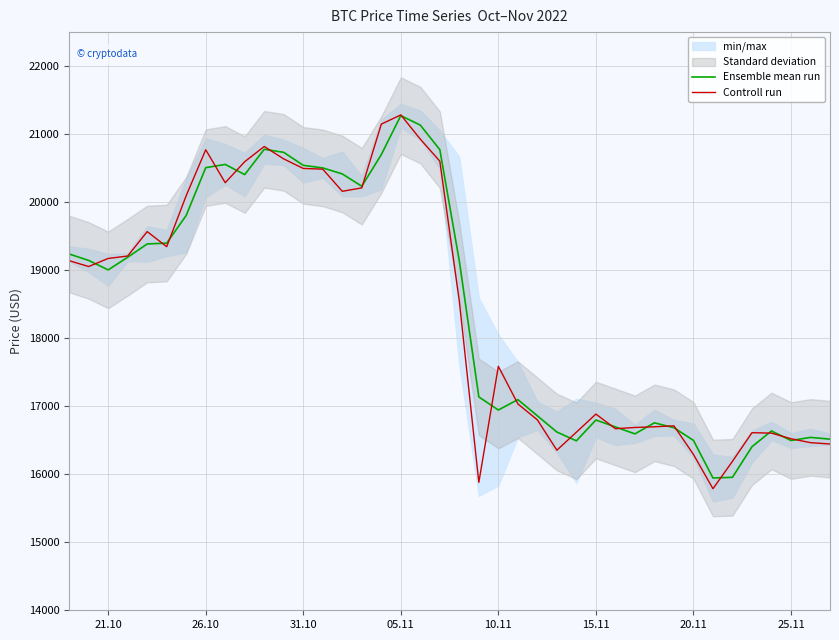

What is the total value across all series at 05.11?

42555.0